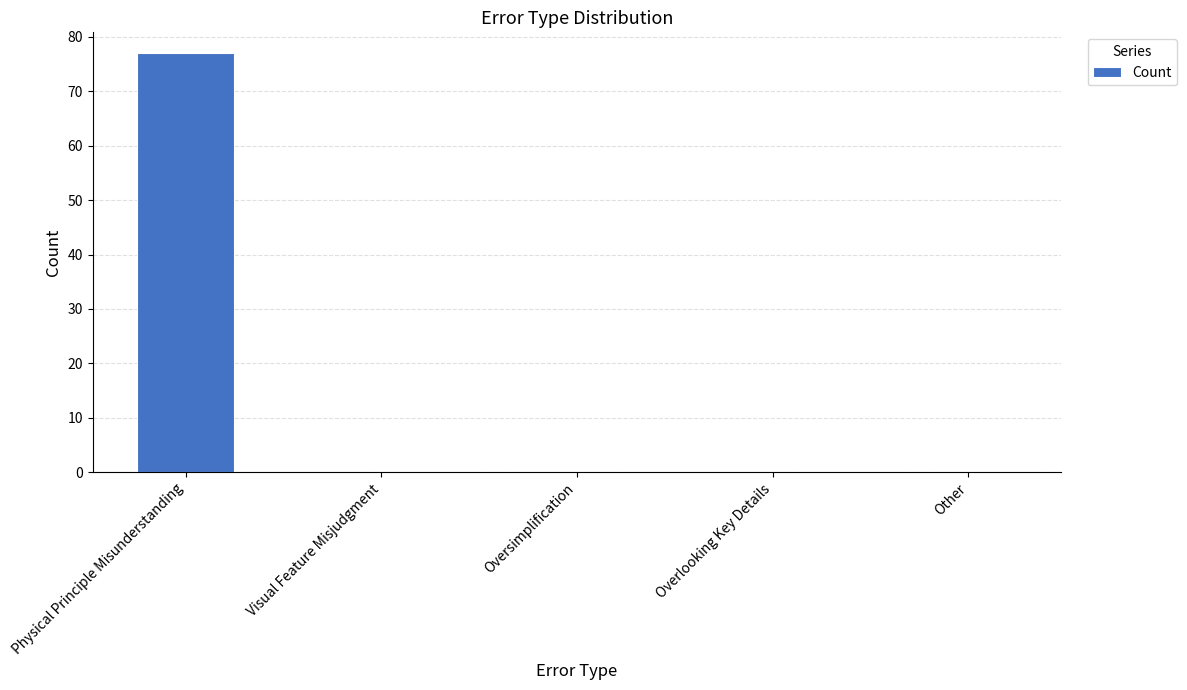

Count the number of data series in this chart.

1